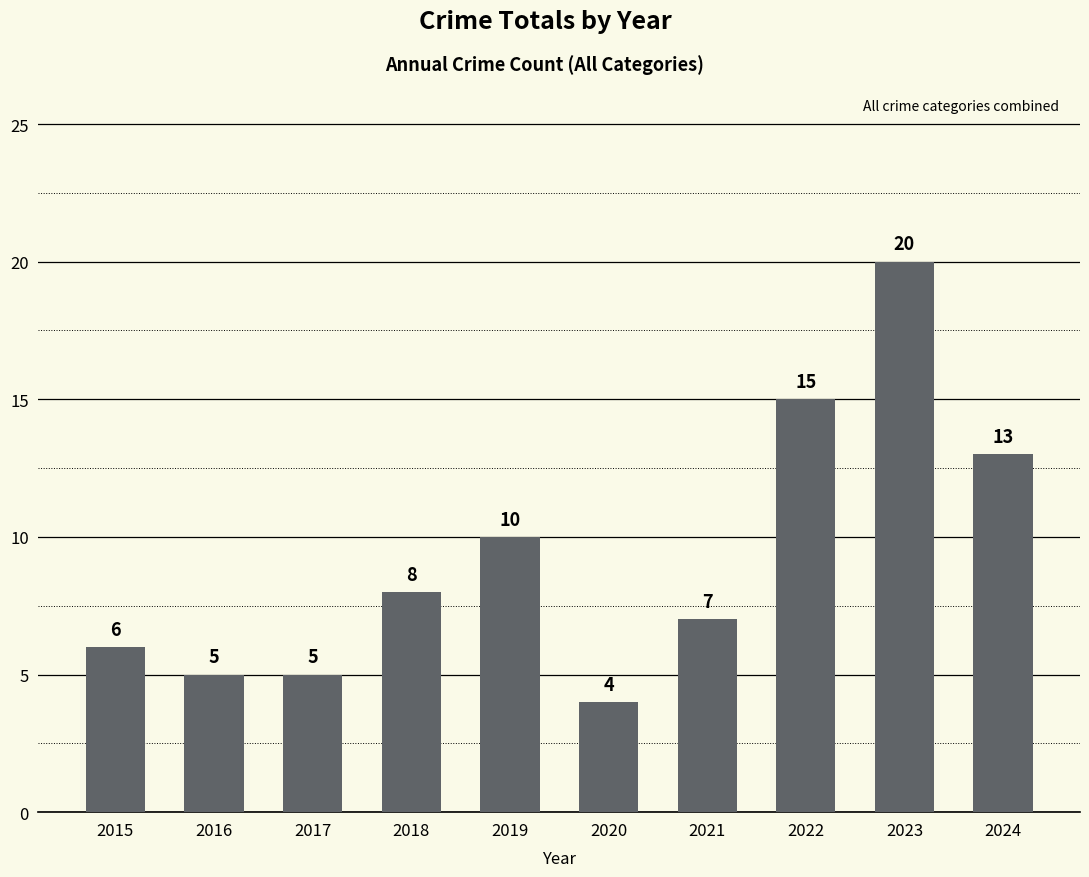

What is the change in value from 2016 to 2019?

+5